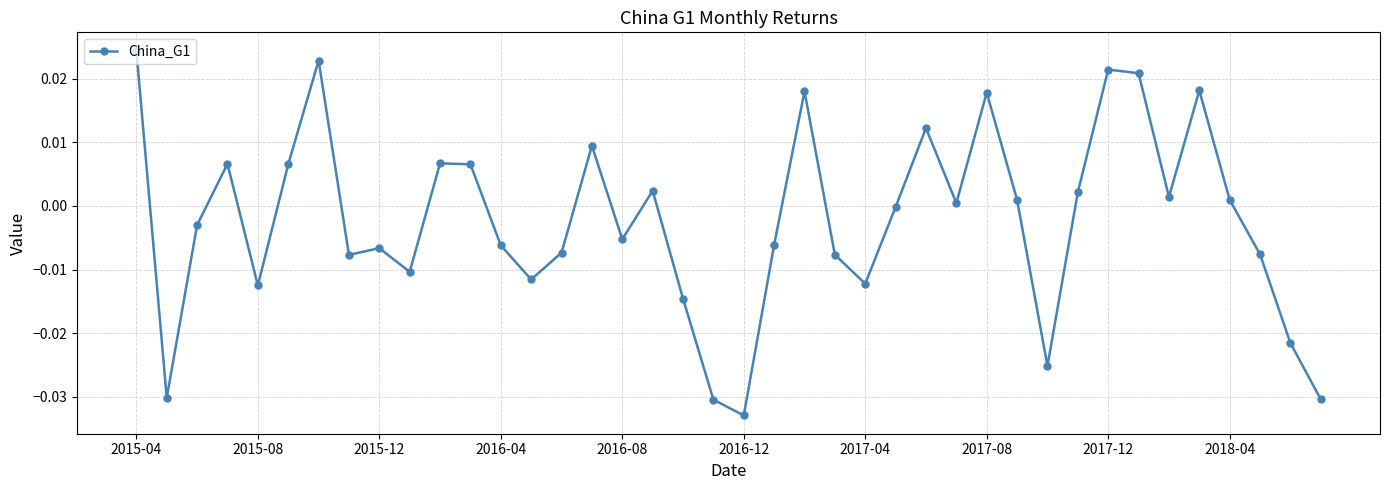

How many lines are shown in the chart?

1